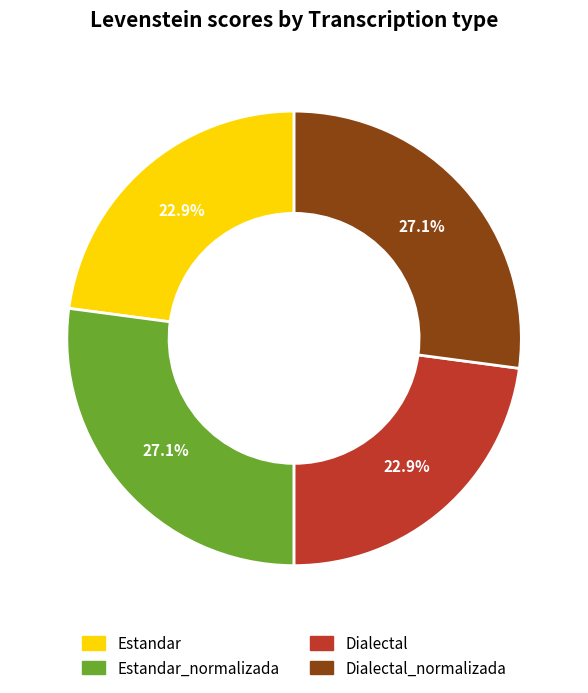

Is there a majority slice in this chart?

No